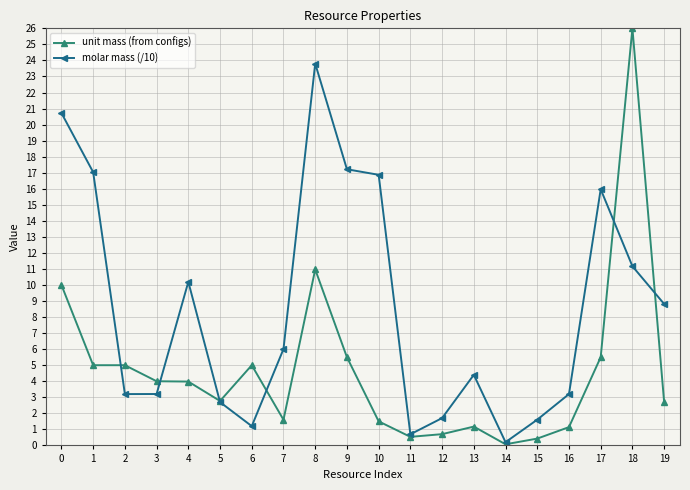

List the series in order of their overall mean, highest first.

molar mass (/10), unit mass (from configs)